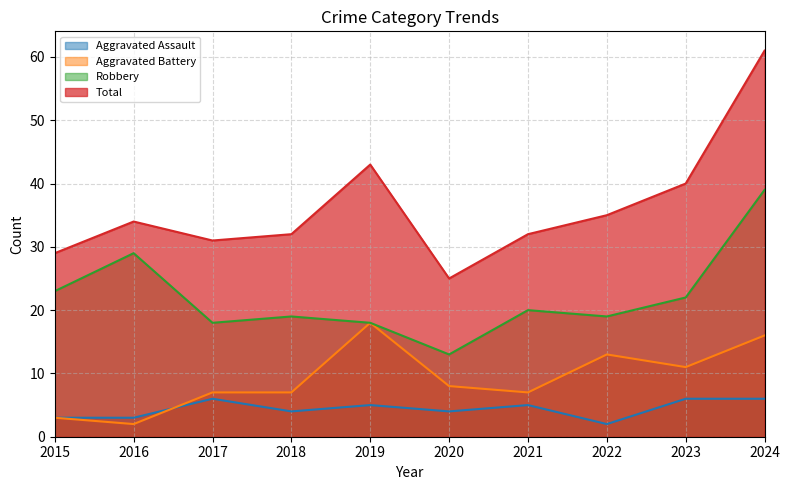

What is the value of the Aggravated Battery point at the 8th from the left?

13